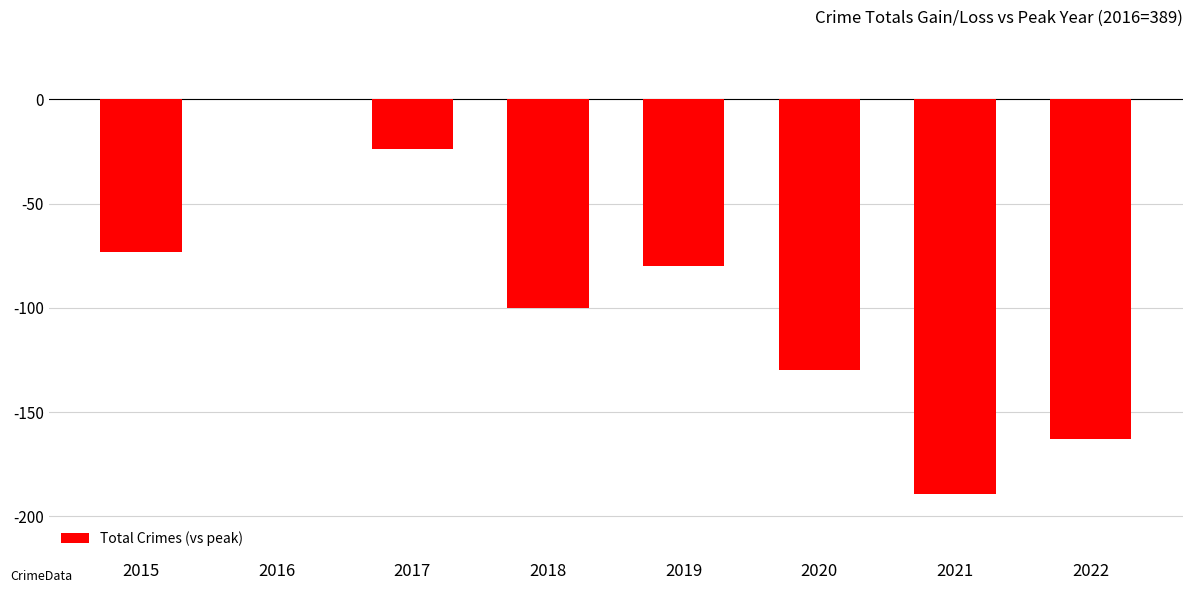

What is the change in value from 2015 to 2018?

-27